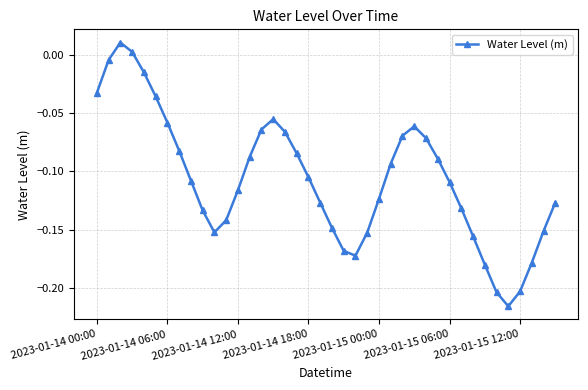

What is the sum of all values?

-4.3